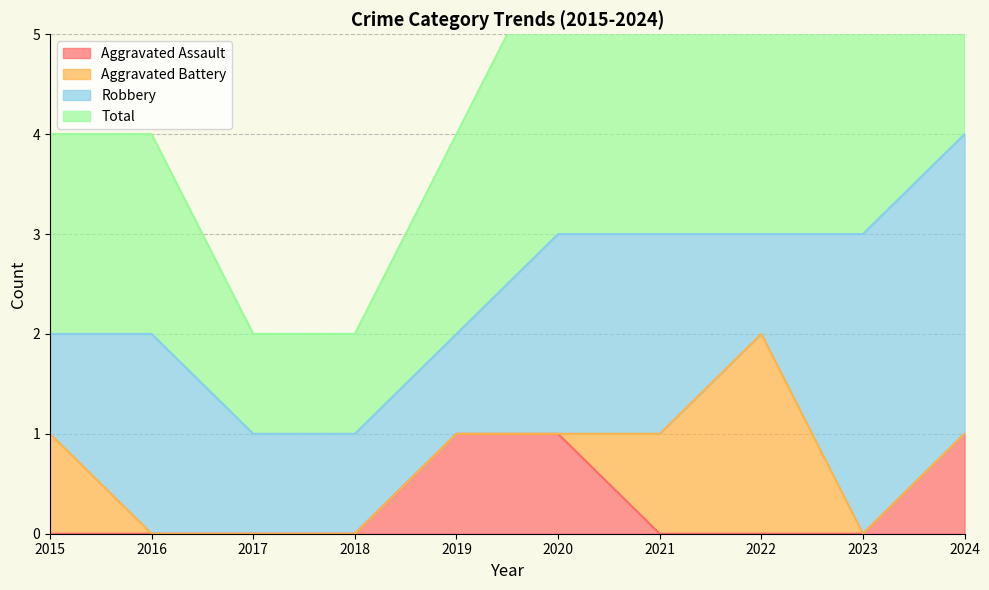

How many Aggravated Assault values are between 0 and 1?

10